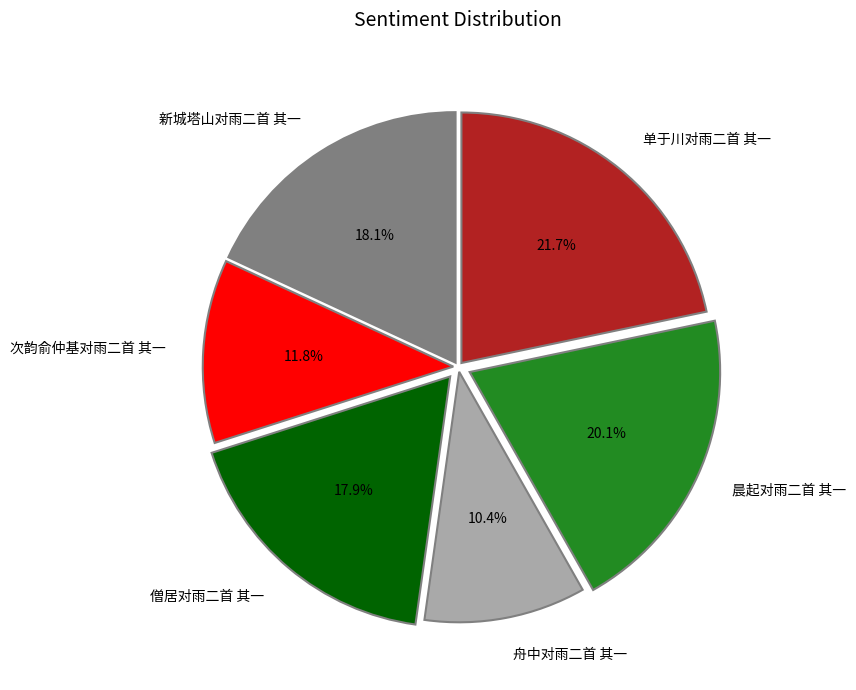

To the nearest percent, what is the difference between the 僧居对雨二首 其一 and 晨起对雨二首 其一 slice percentages?

2%